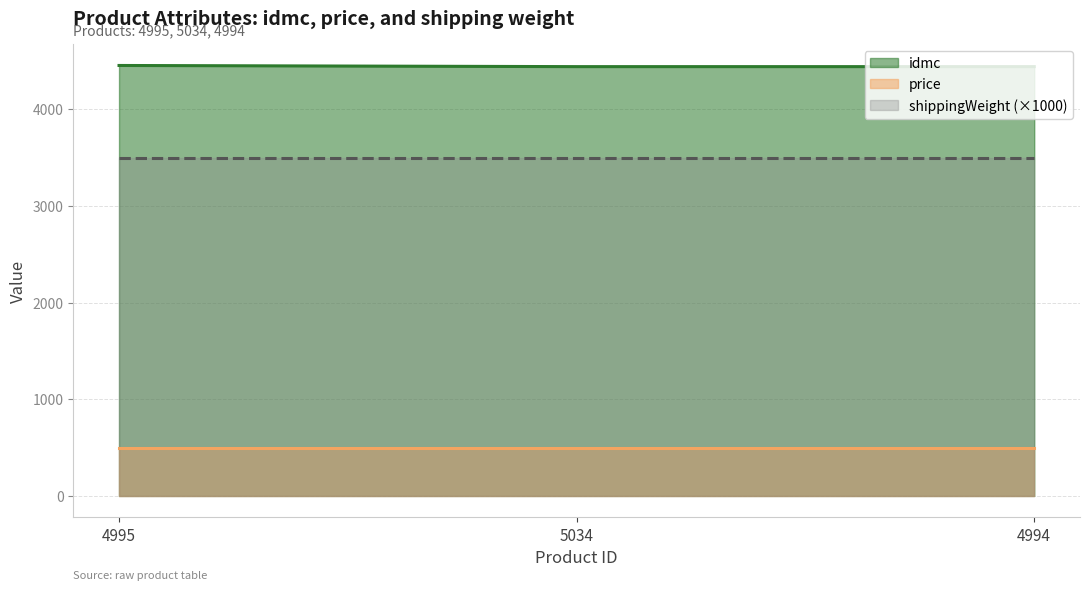

Reading left to right, extract all data points from this chart.

idmc: 4995=4453.0	5034=4441.0	4994=4441.0
price: 4995=499.0	5034=499.0	4994=499.0
shippingWeight: 4995=3.5	5034=3.5	4994=3.5